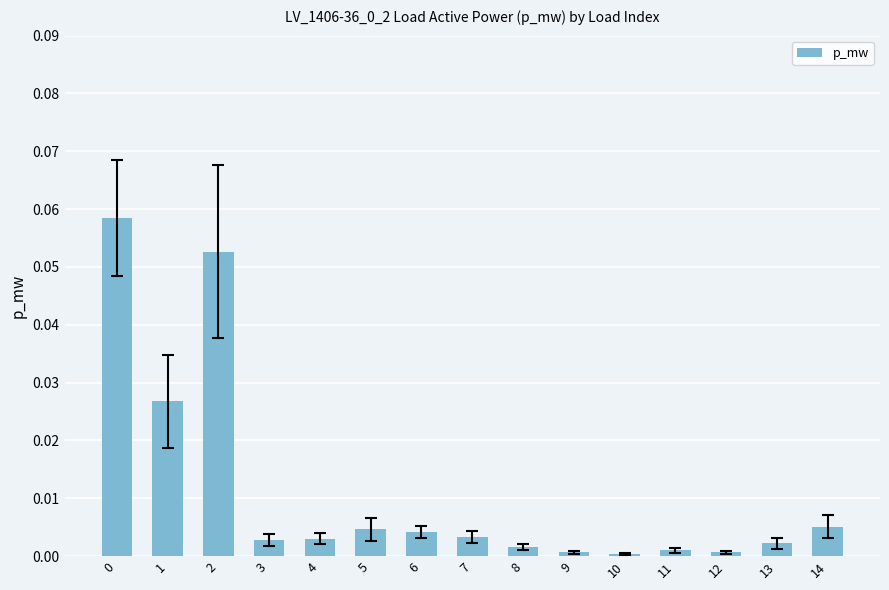

True or false: the data shows 0.0 at 12.

True